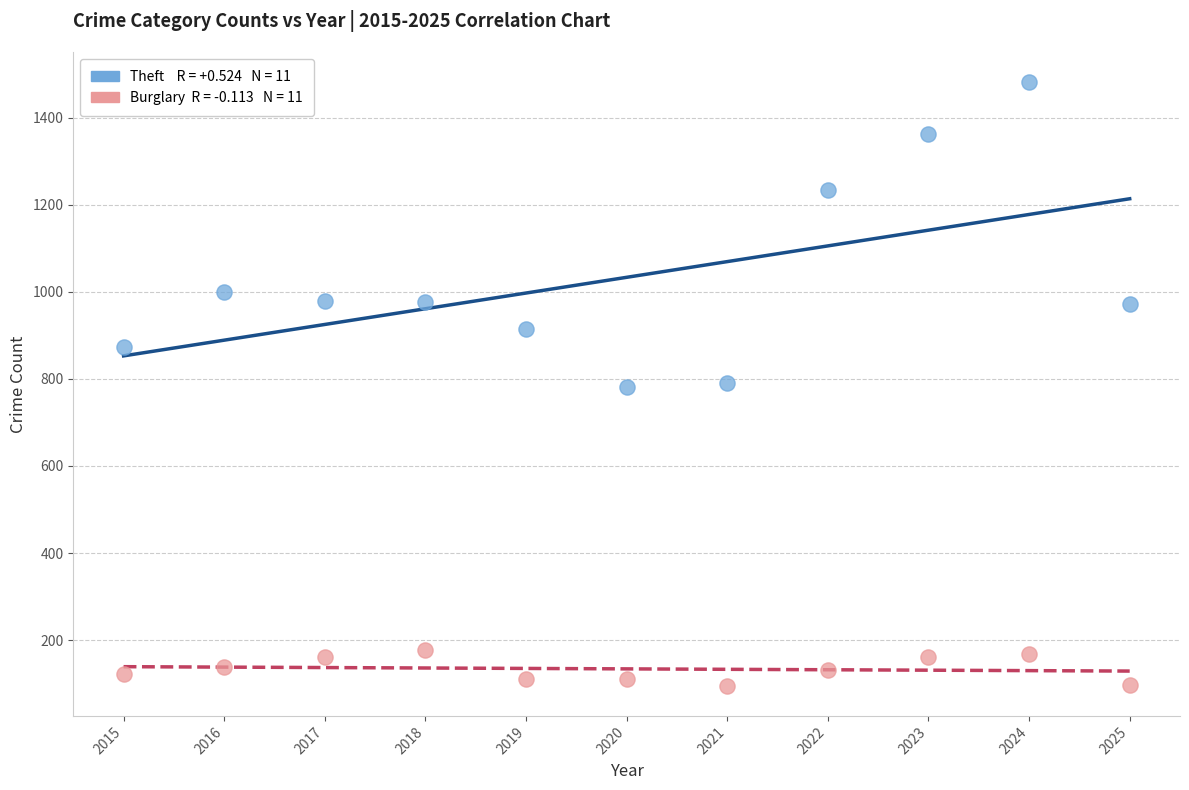

Across all data points, what is the range of X values (max minus min)?

10